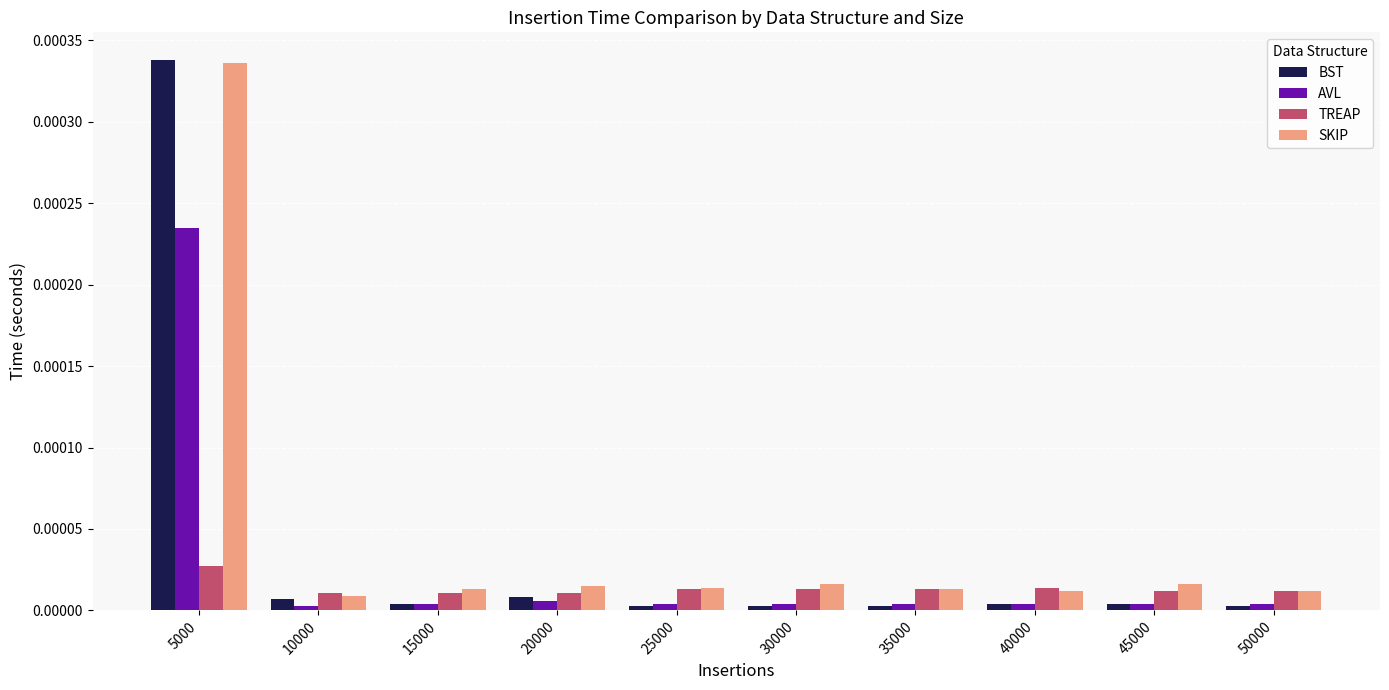

Is the value of BST at 5000 greater than the value of AVL at 45000?

Yes